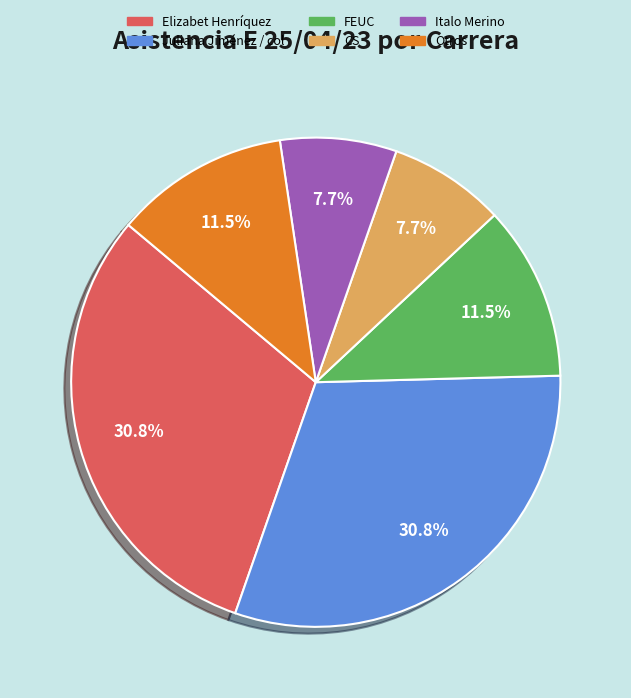

Is there a majority slice in this chart?

No